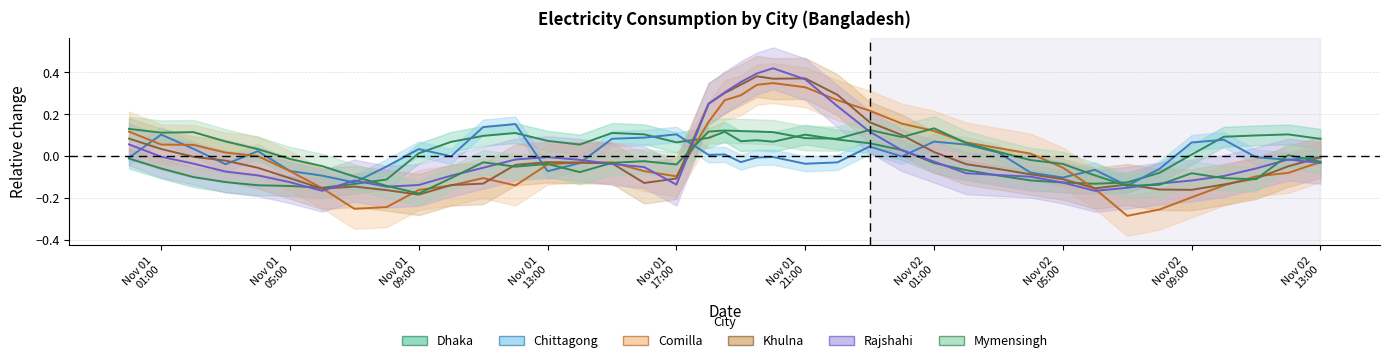

How many negative values does the Mymensingh (center) series have?

22